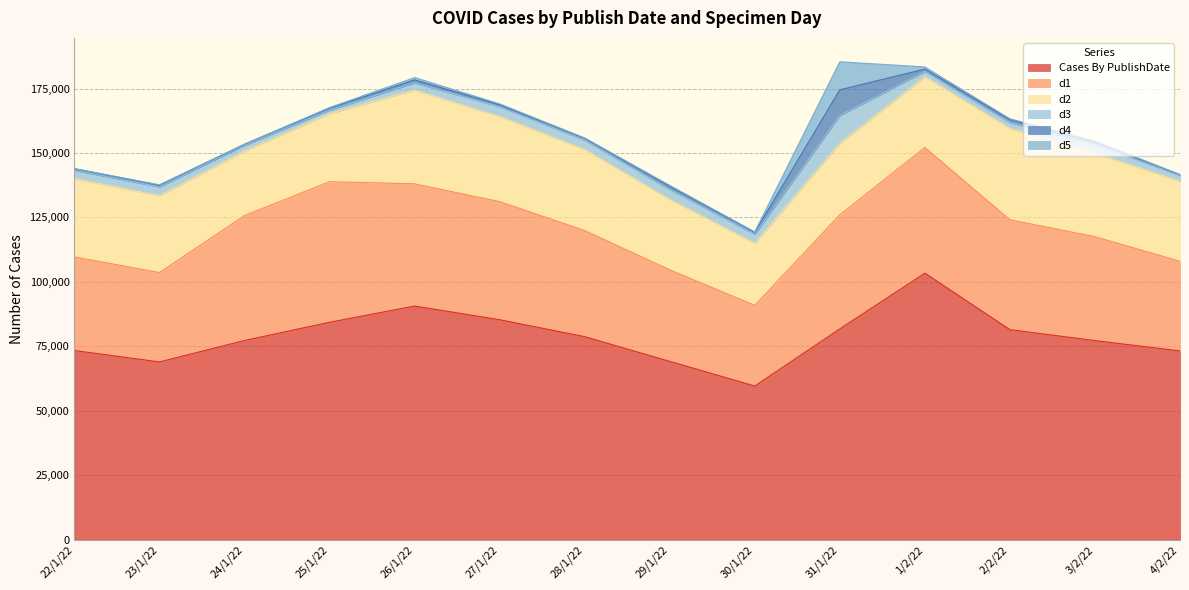

At which category is the sum across all series the highest?

31/1/22